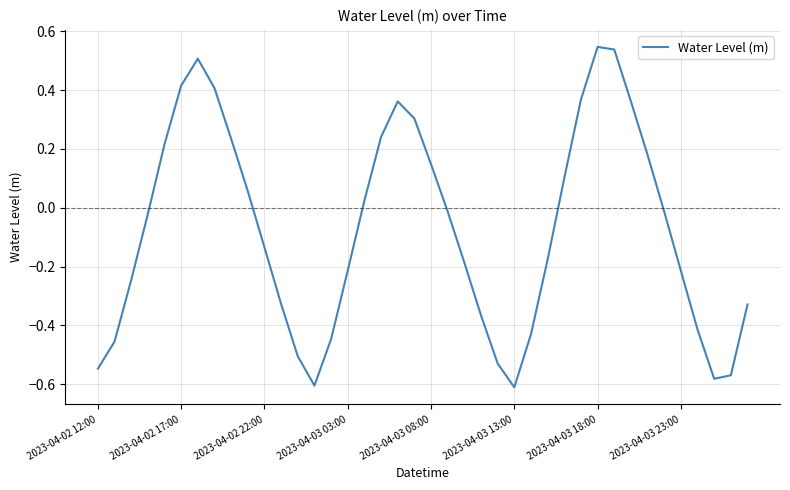

How many lines are shown in the chart?

1